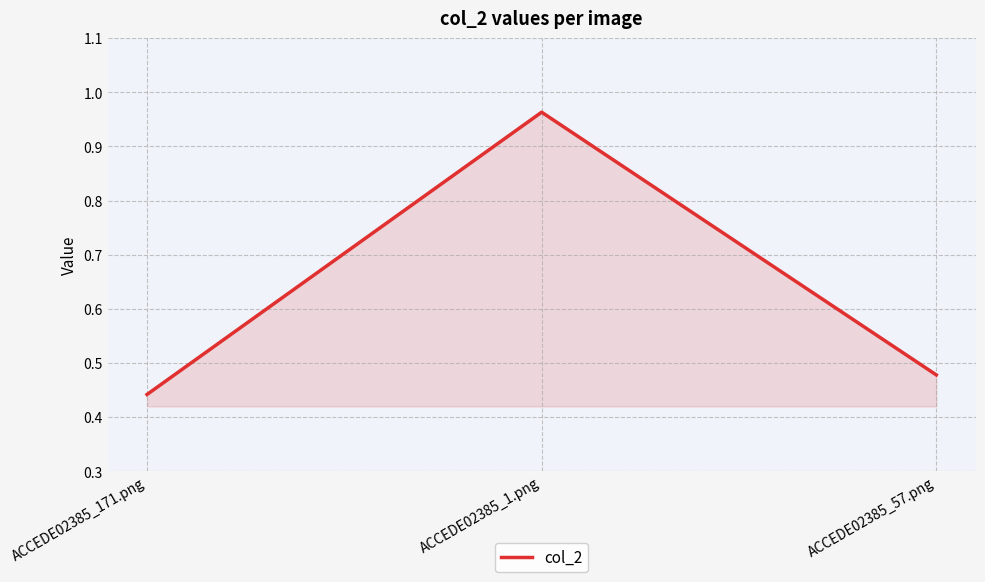

Which has a higher value, ACCEDE02385_171.png or ACCEDE02385_1.png?

ACCEDE02385_1.png